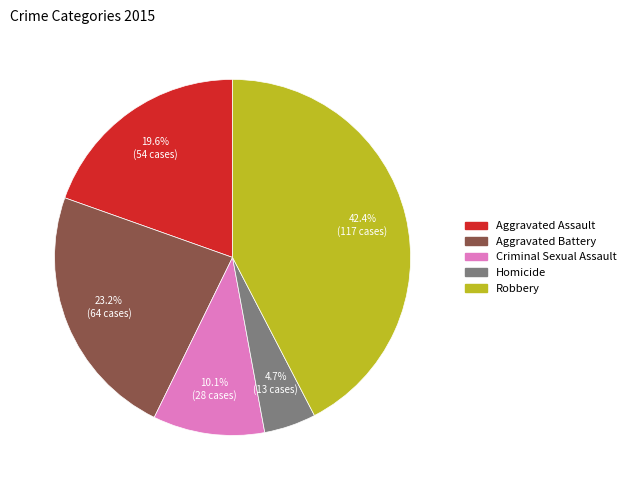

Approximately how many times larger is the value at Criminal Sexual Assault compared to Aggravated Assault?

0.5